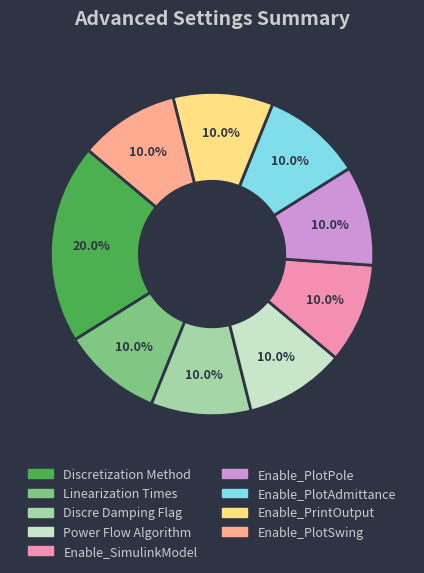

Is there any slice that represents more than half of the pie?

No